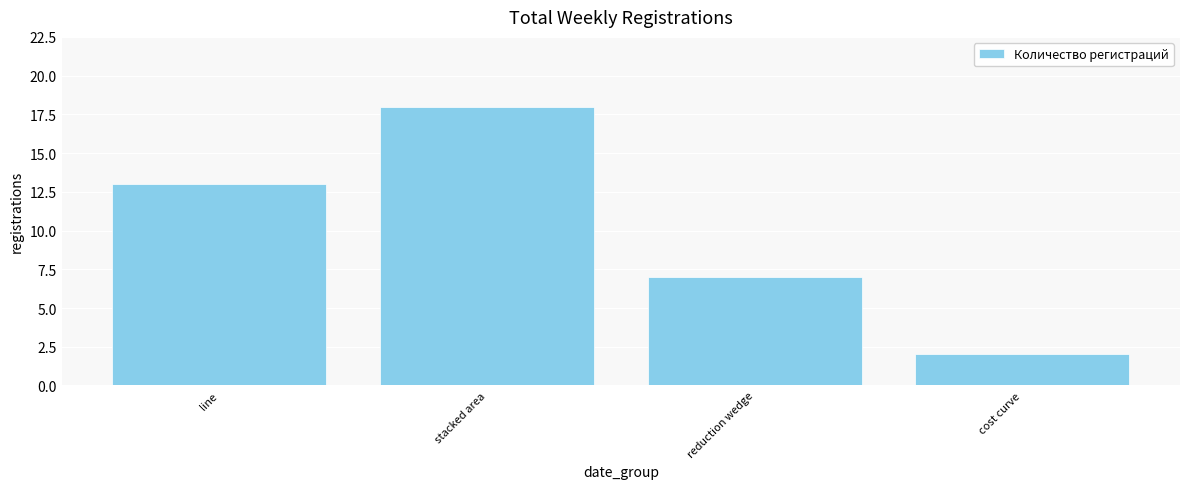

List the labels in order of value, smallest first.

cost curve, reduction wedge, line, stacked area